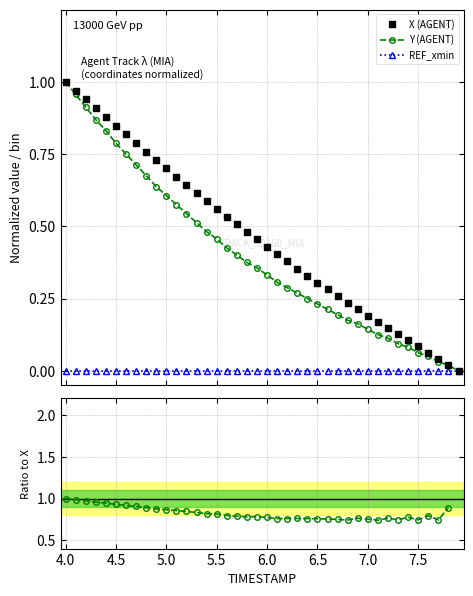

Does the chart display data point markers on the line(s)?

Yes